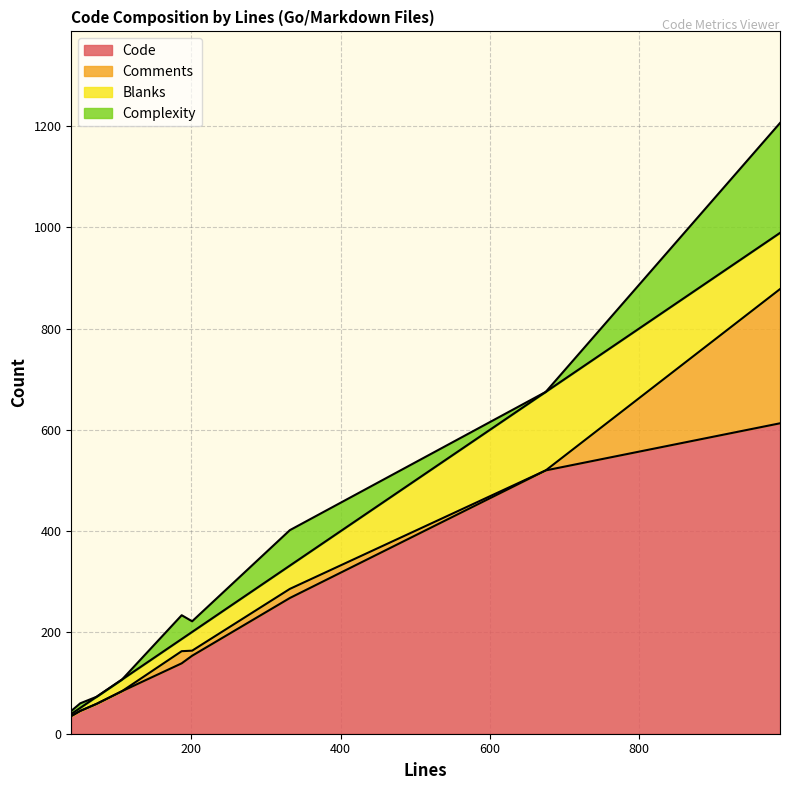

Reading left to right, extract all data points from this chart.

Code: 187=139	332=268	39=35	201=154	51=45	73=59	107=84	989=613	675=520
Comments: 187=24	332=18	39=0	201=10	51=0	73=0	107=0	989=265	675=0
Blanks: 187=24	332=46	39=4	201=37	51=6	73=14	107=23	989=111	675=155
Complexity: 187=47	332=70	39=6	201=21	51=9	73=0	107=0	989=217	675=0